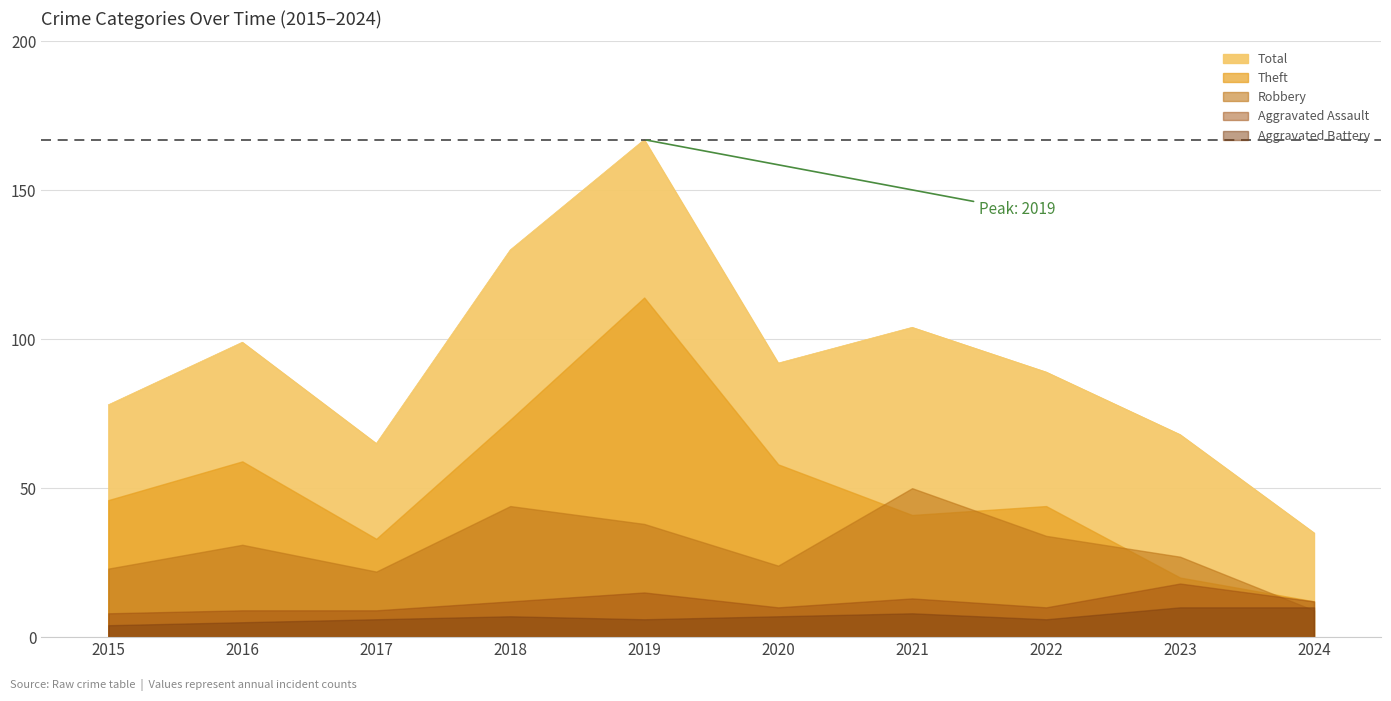

Where is the first local maximum for Total?

2016